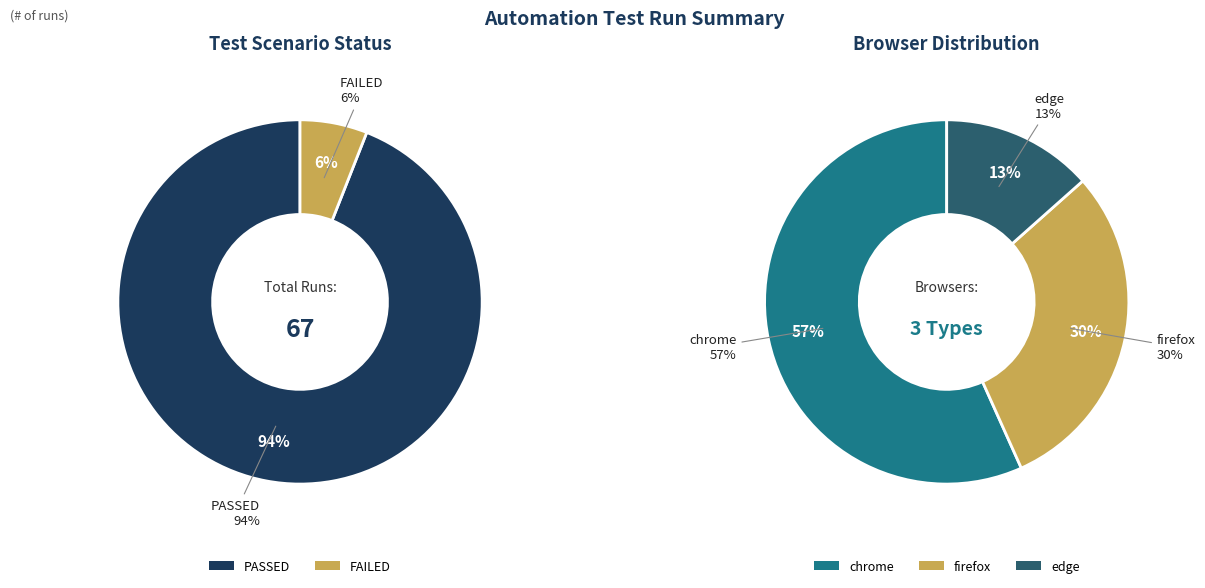

How many slices are in this pie chart?

2